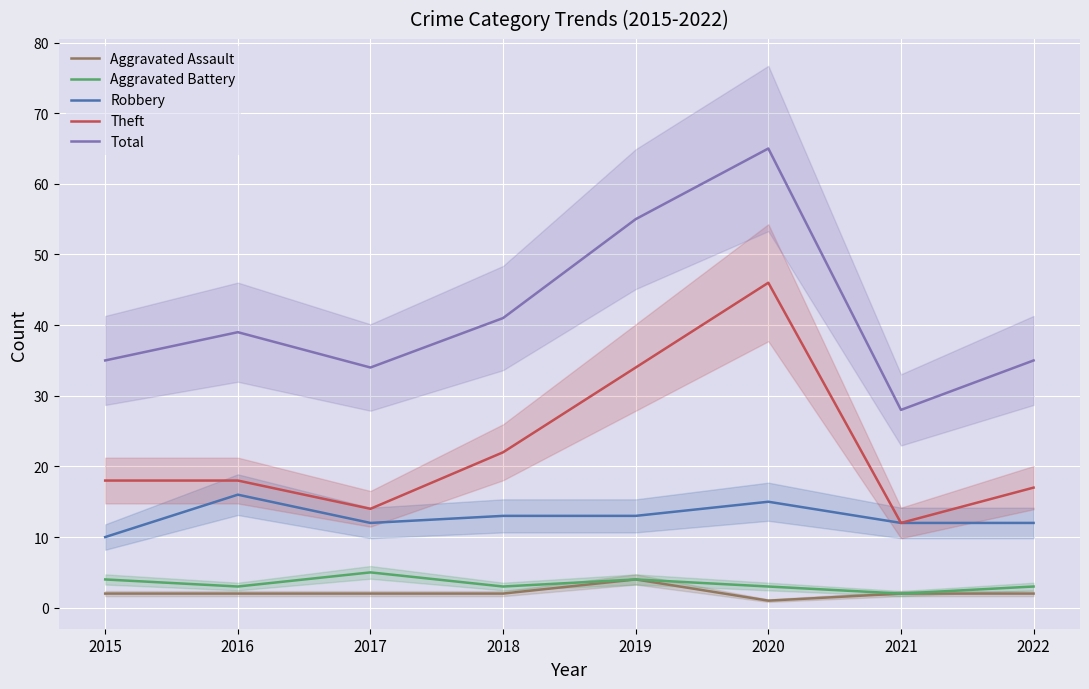

What is the value of the Aggravated Battery point at the 2nd from the left?

3